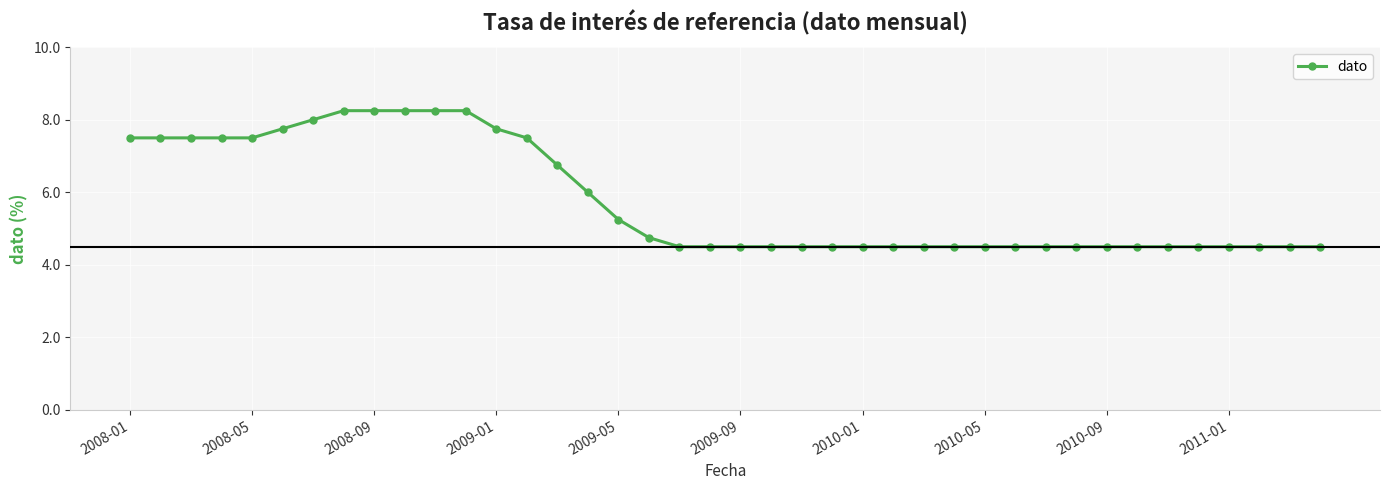

What is the minimum value shown in the chart?

4.5